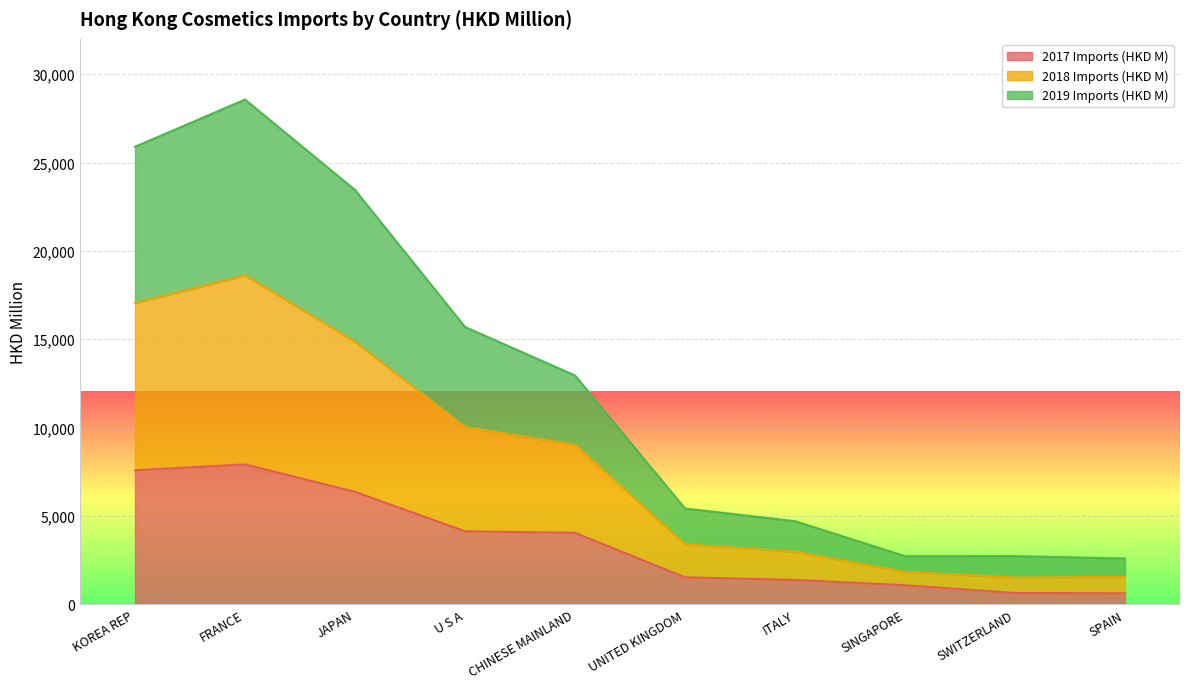

What is the highest value of the 2017 Imports (HKD M) series?

7920.3